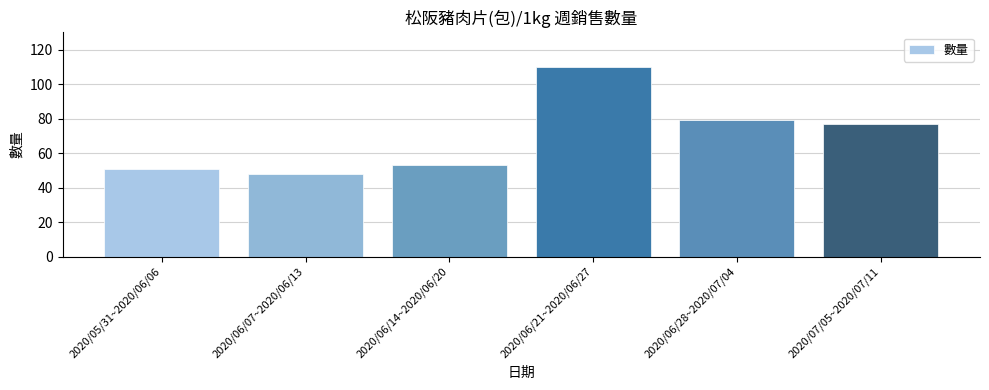

At which label is the value closest to 79?

2020/06/28~2020/07/04